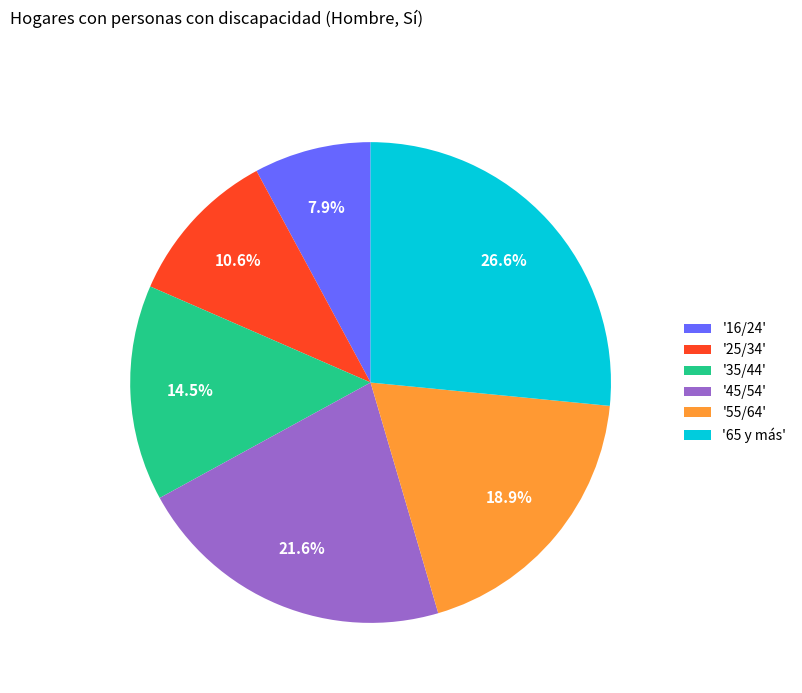

What is the total percentage of '55/64' and '16/24'?

26.8%